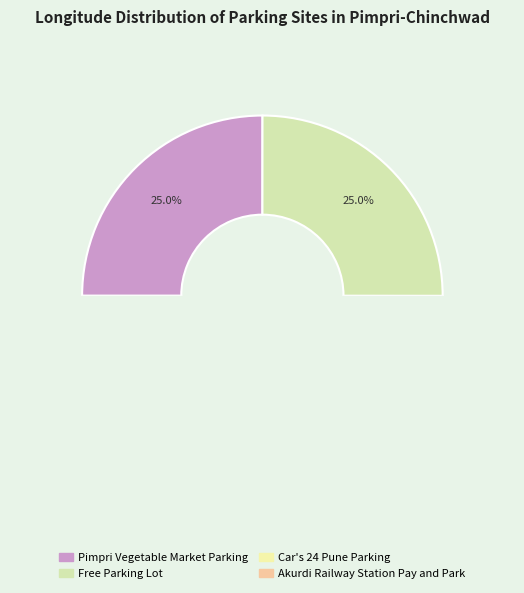

How many slices are in this pie chart?

4